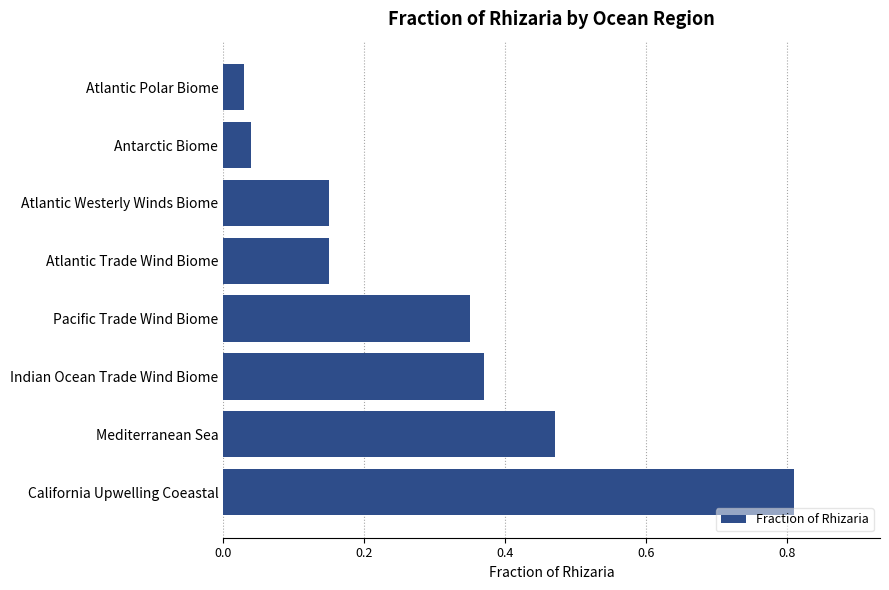

What is the change in value from Antarctic Biome to Mediterranean Sea?

+0.4